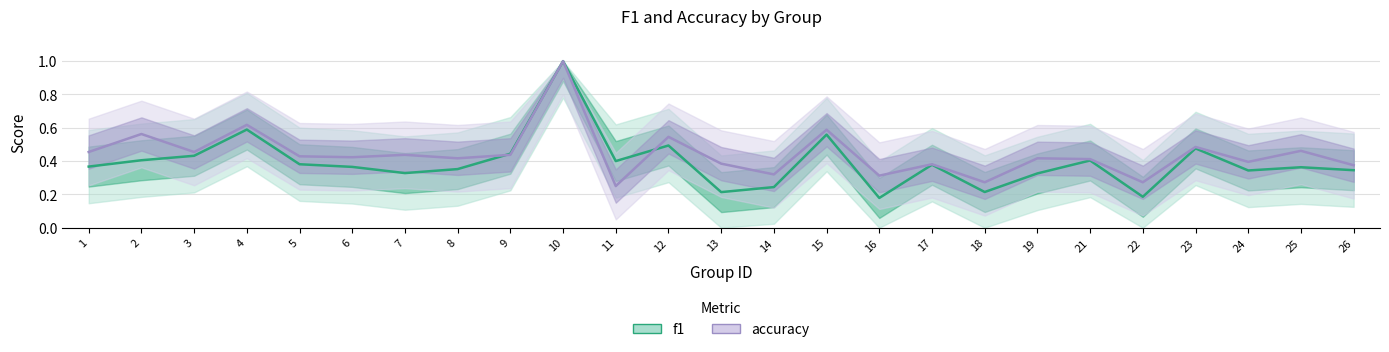

How many interior local valleys does the f1 series have?

7